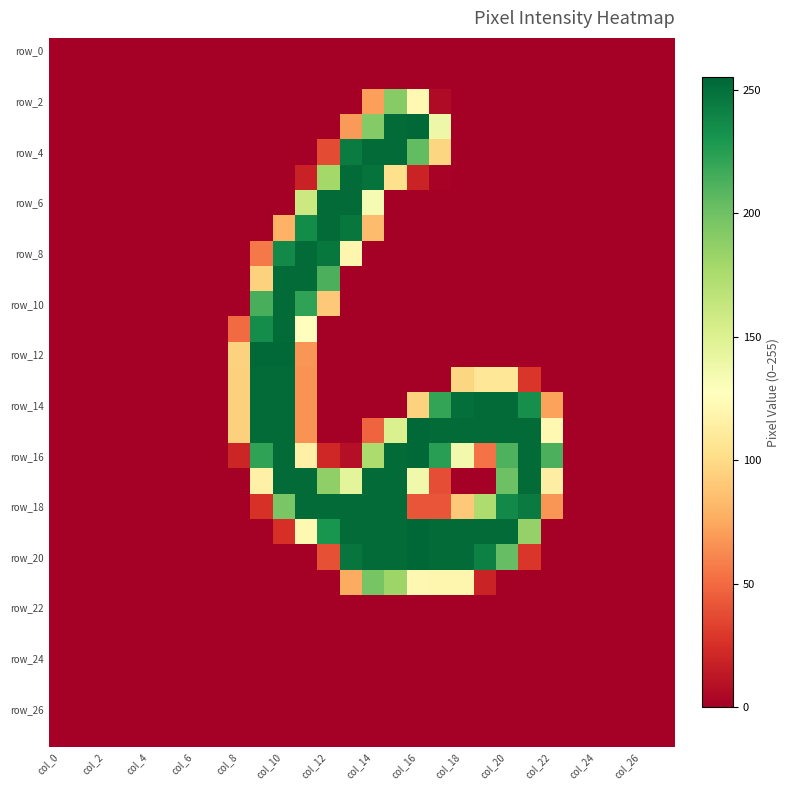

How many data points does each series have?

28